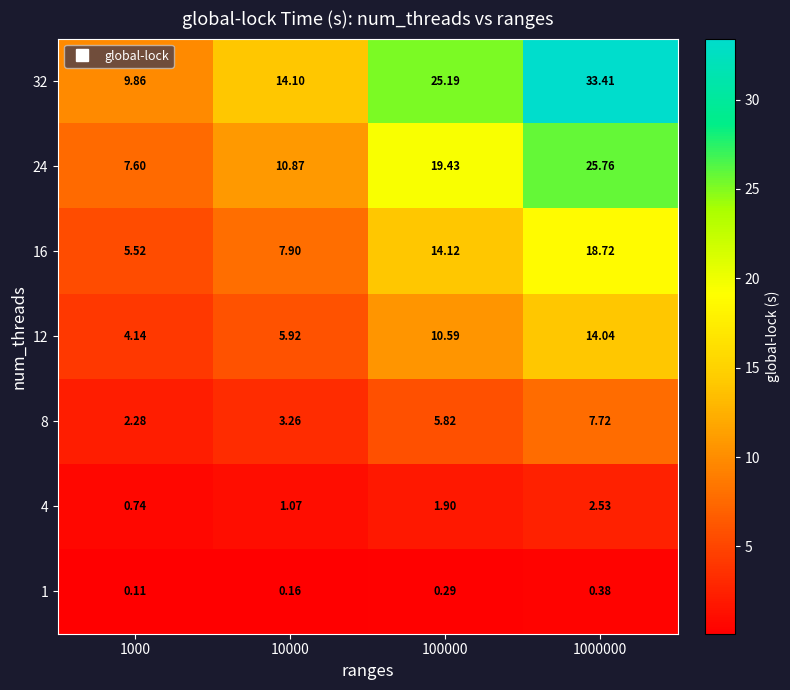

At which category is the sum across all series the highest?

1000000